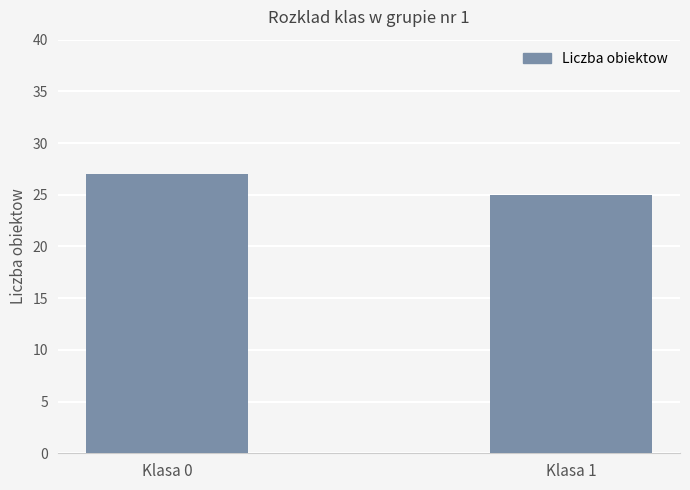

How many data points does each series have?

2